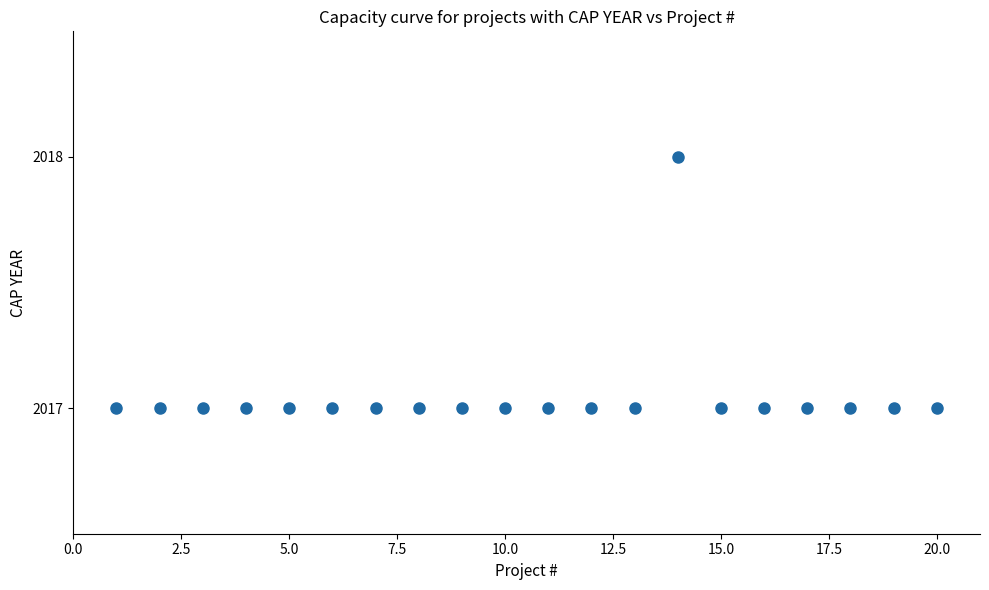

What is the range of X values (max minus min)?

19